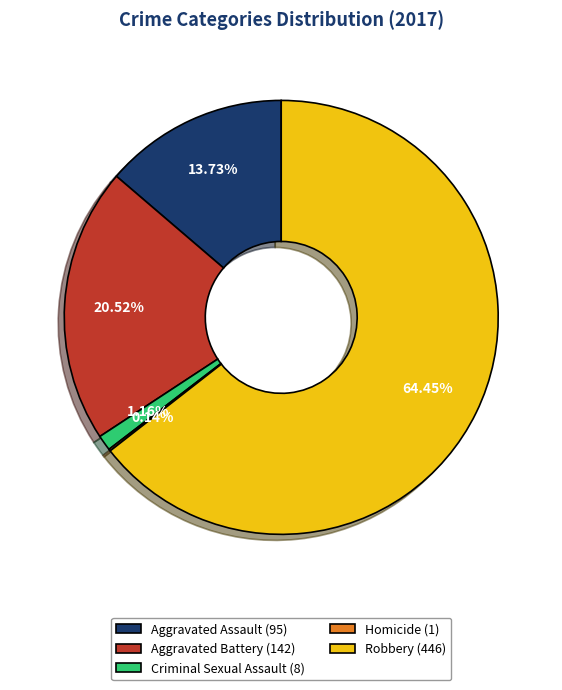

Which has a higher value, Robbery (446) or Aggravated Assault (95)?

Robbery (446)